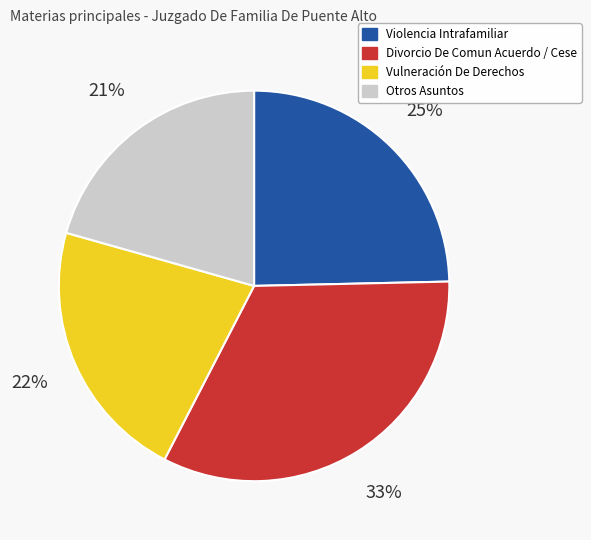

To the nearest percent, what percentage of the pie is Otros Asuntos?

21%